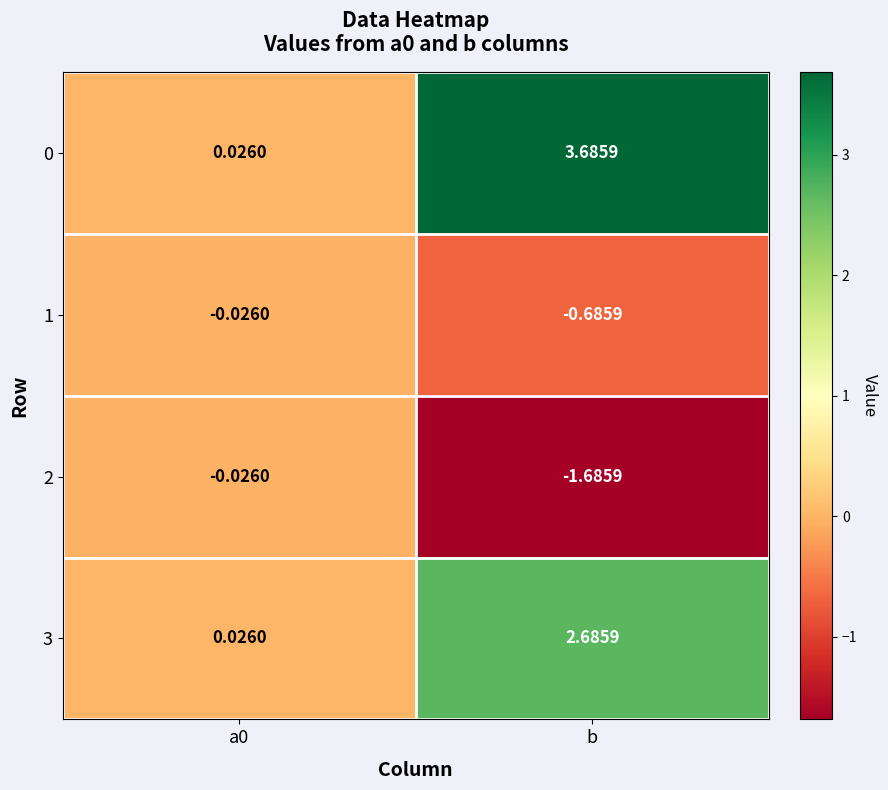

At which label does 0 reach its peak?

b